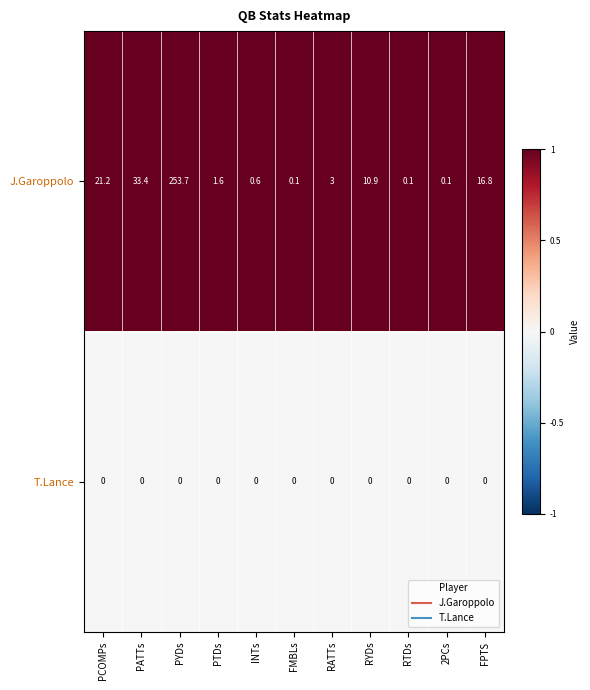

True or false: T.Lance has a value of 0.0 at FMBLs.

True